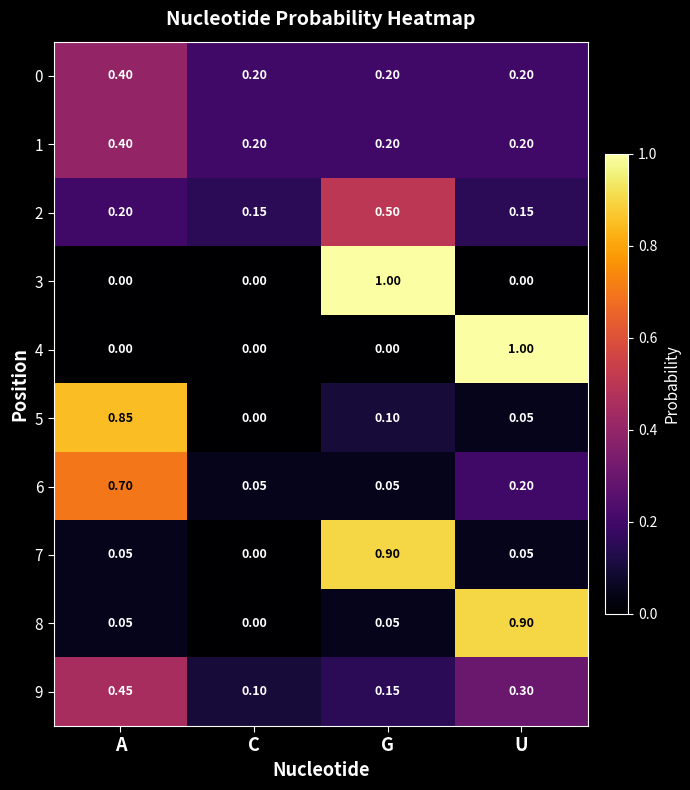

Rank the categories by 5 value from lowest to highest.

C, U, G, A